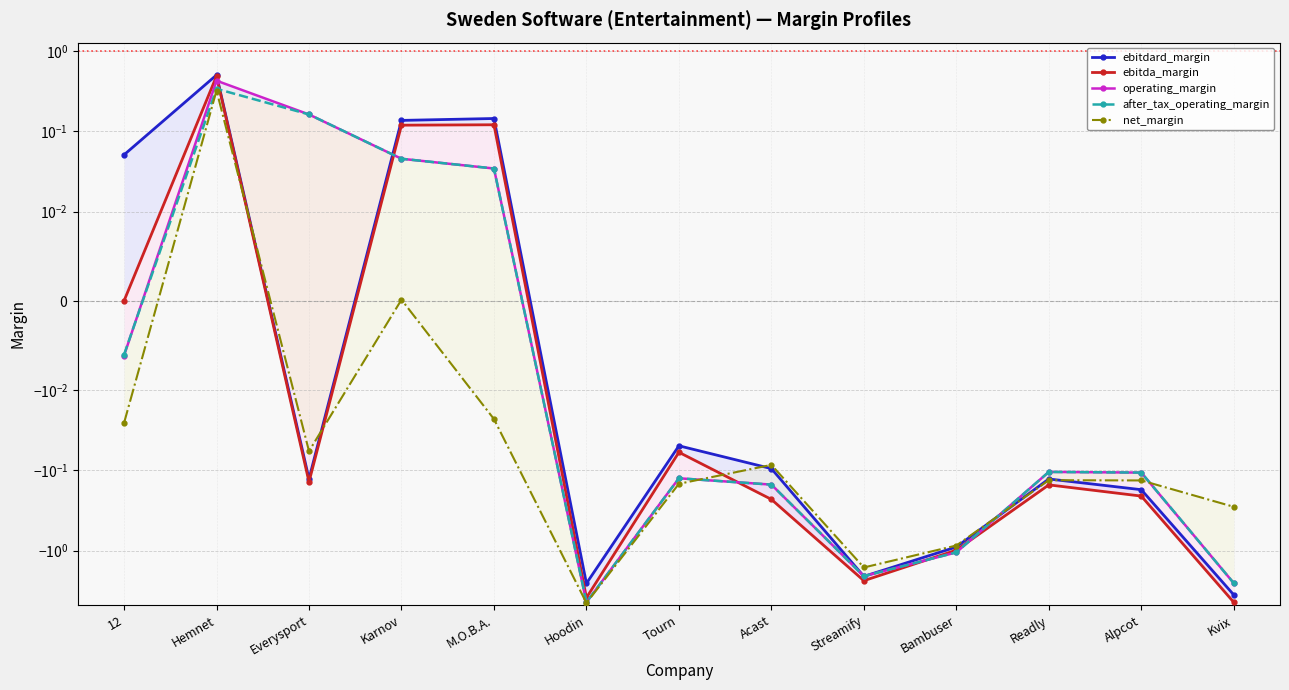

True or false: operating_margin has more than 2 interior local peaks.

True